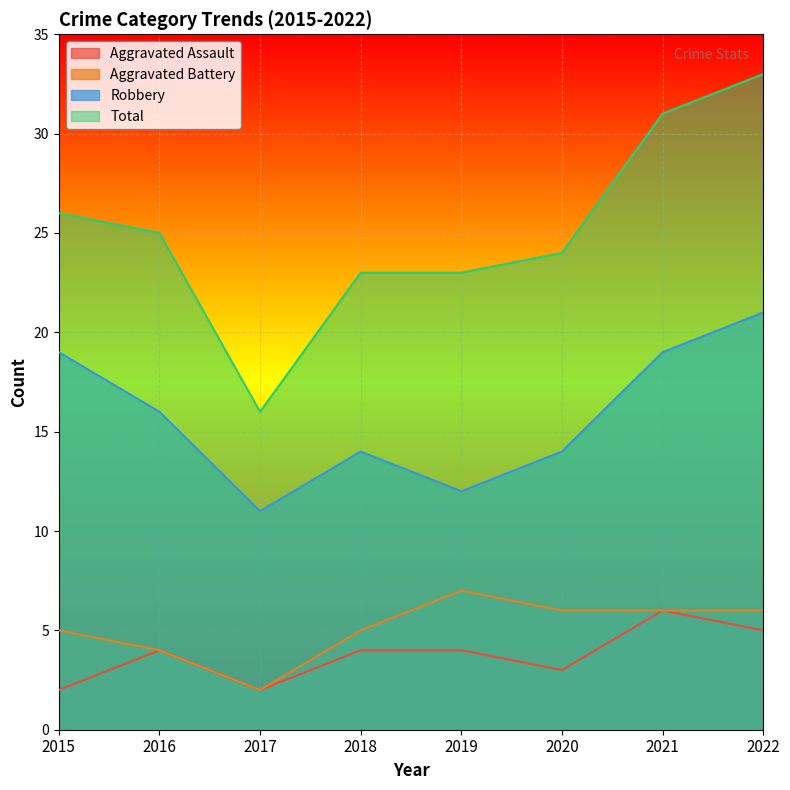

What is the difference between the maximum and minimum values in the Aggravated Battery series?

5